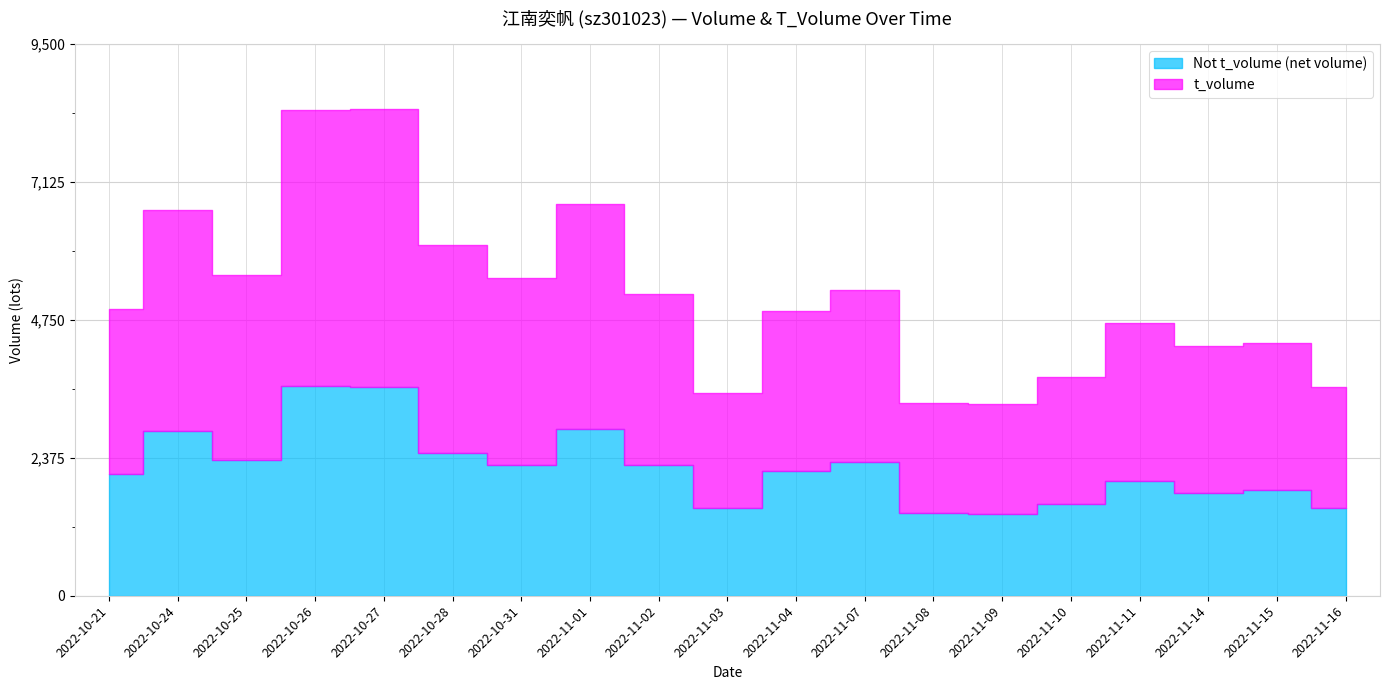

At which category is the sum across all series the highest?

2022-10-26